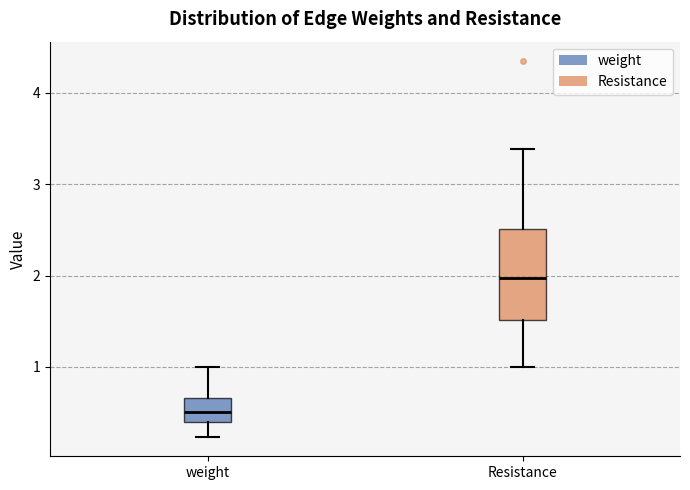

Reading left to right, read every box against the y-axis: the position of its median line, the range the box covers, and the ends of its whiskers. The values are not printed on the chart, so give them approximately, as read against the axis.

weight: median 0.5, box 0.4 to 0.7, whiskers 0.2 to 1.0
Resistance: median 2.0, box 1.5 to 2.5, whiskers 1.0 to 3.4